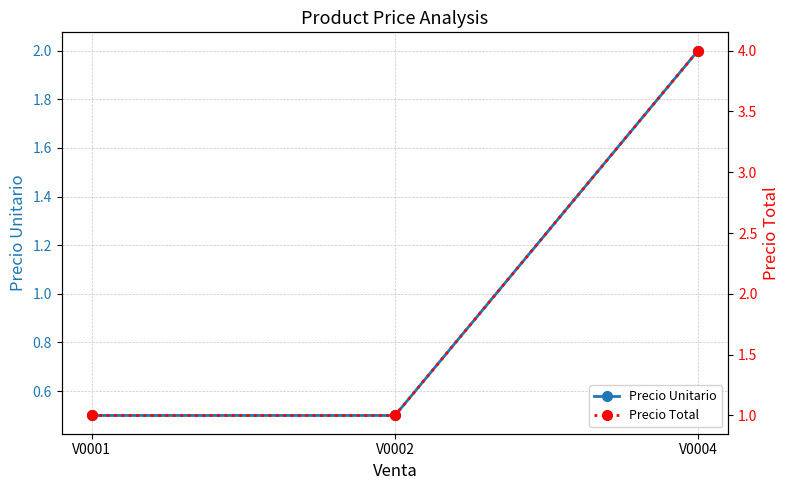

Rank the categories by Precio Total value from lowest to highest.

V0001, V0002, V0004